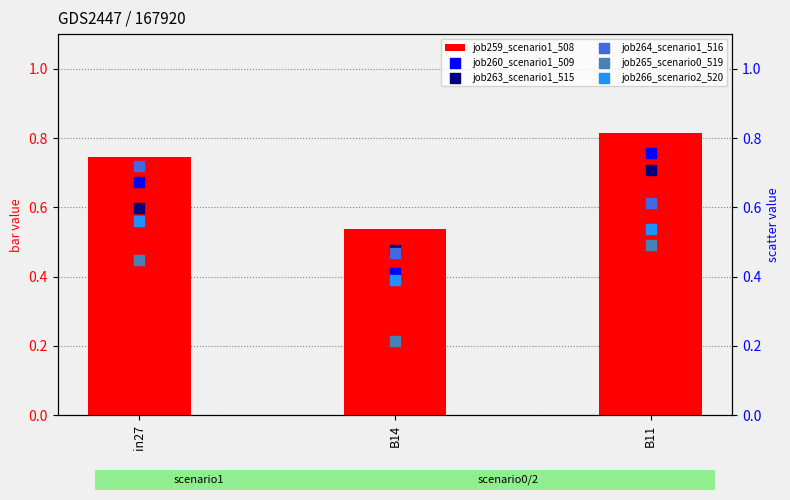

Which series has the largest total across all categories?

job259_scenario1_508